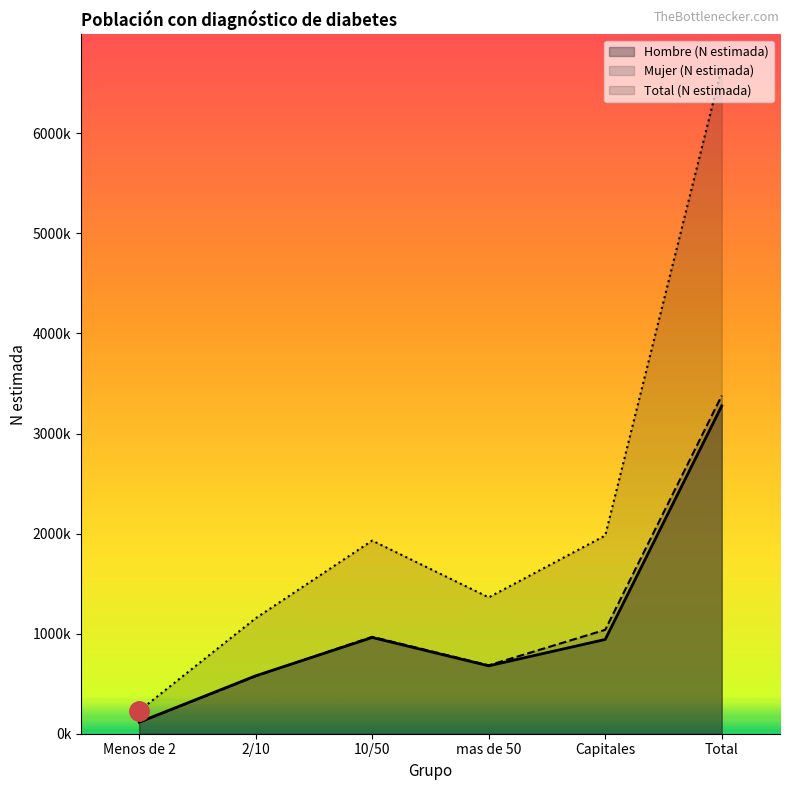

What is the smallest value displayed?

112755